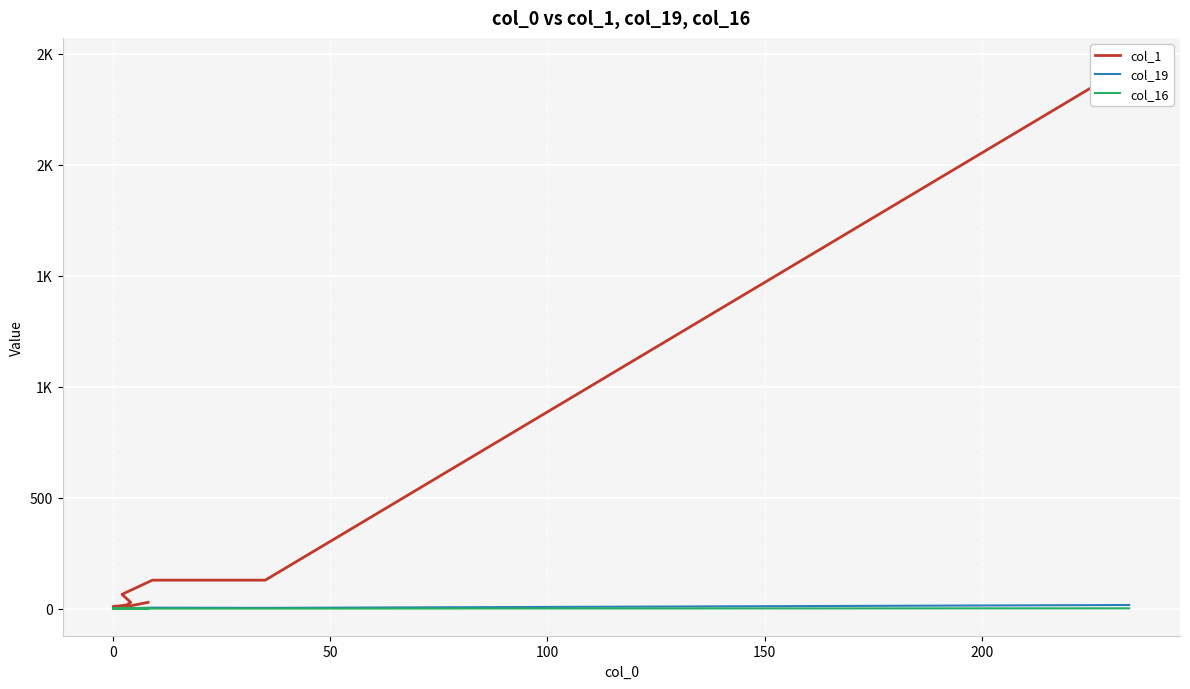

Which series has the largest total across all categories?

col_1